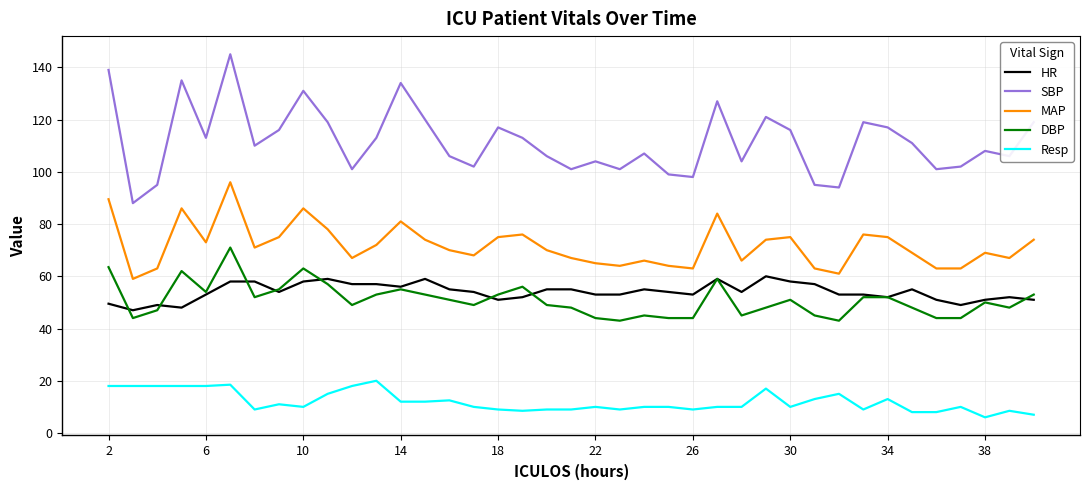

True or false: MAP and SBP intersect in this chart.

False